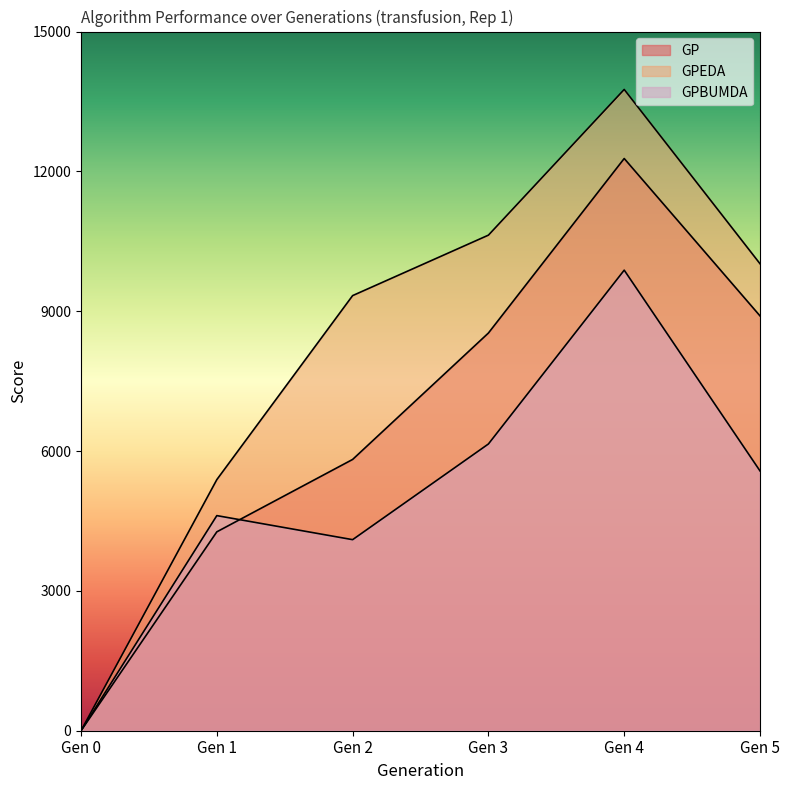

What is the sum of all GPBUMDA values?

30321